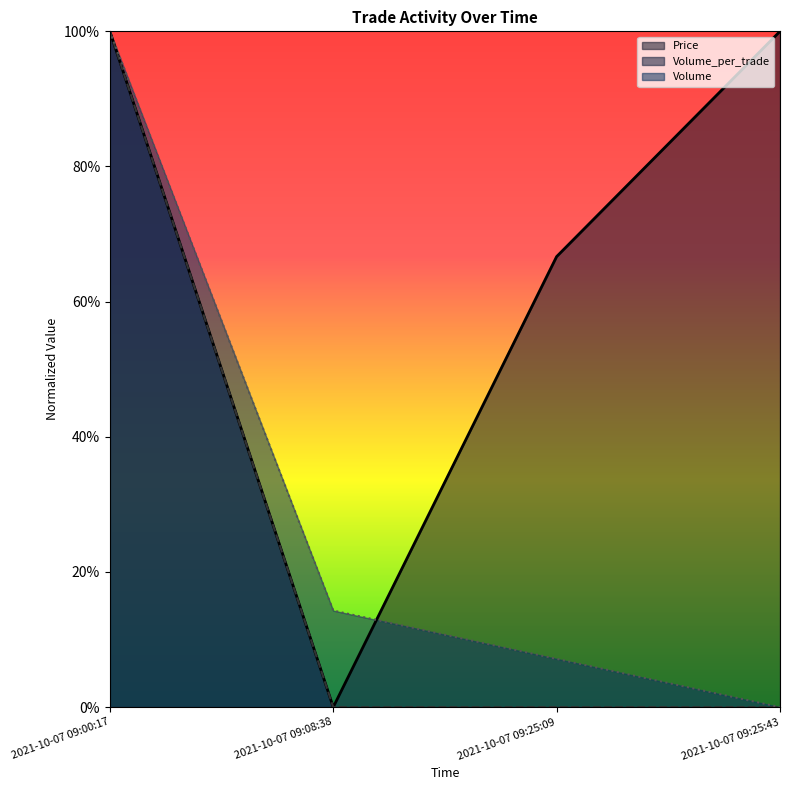

True or false: Volume_per_trade and Volume intersect in this chart.

False